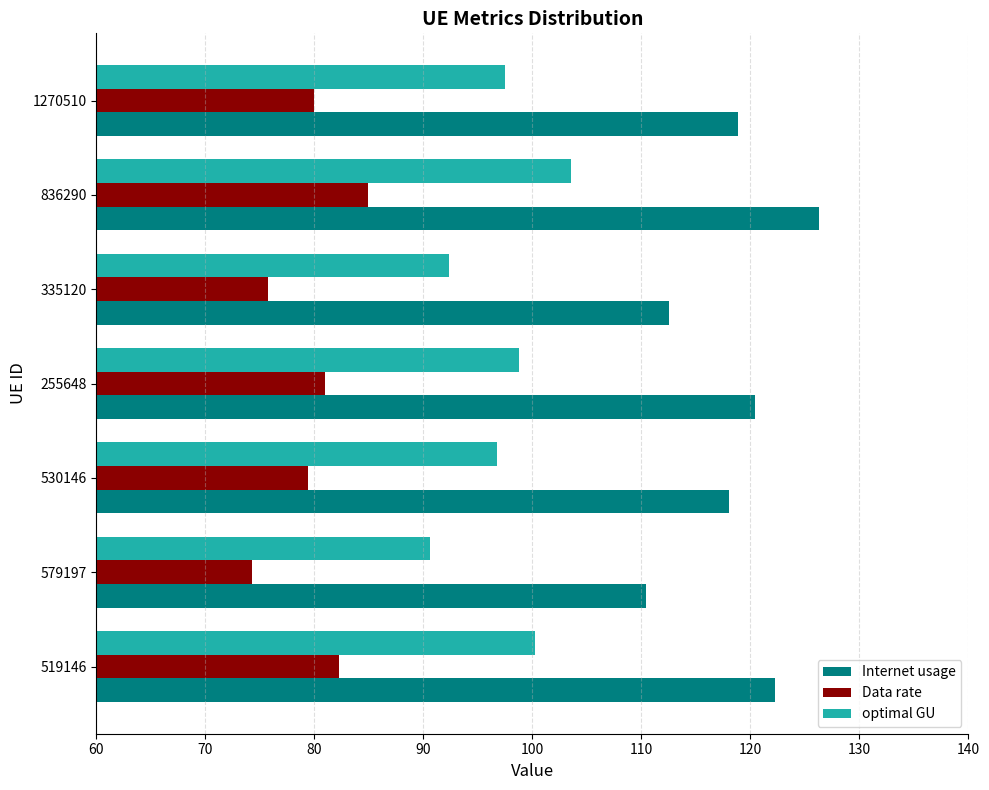

At 1270510, list the series in order from largest to smallest.

Internet usage, optimal GU, Data rate